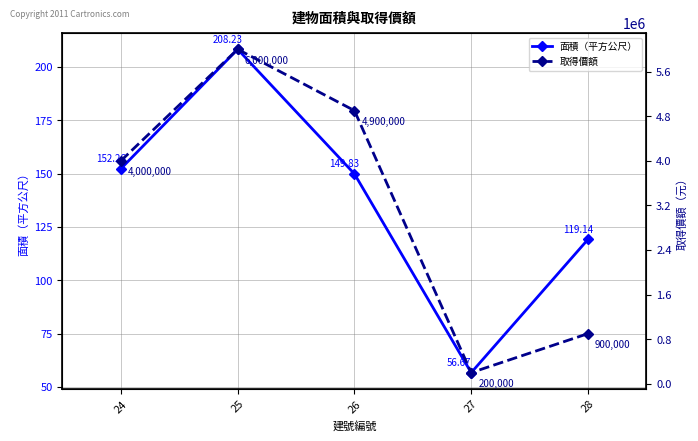

What is the greatest value displayed?

6000000.0